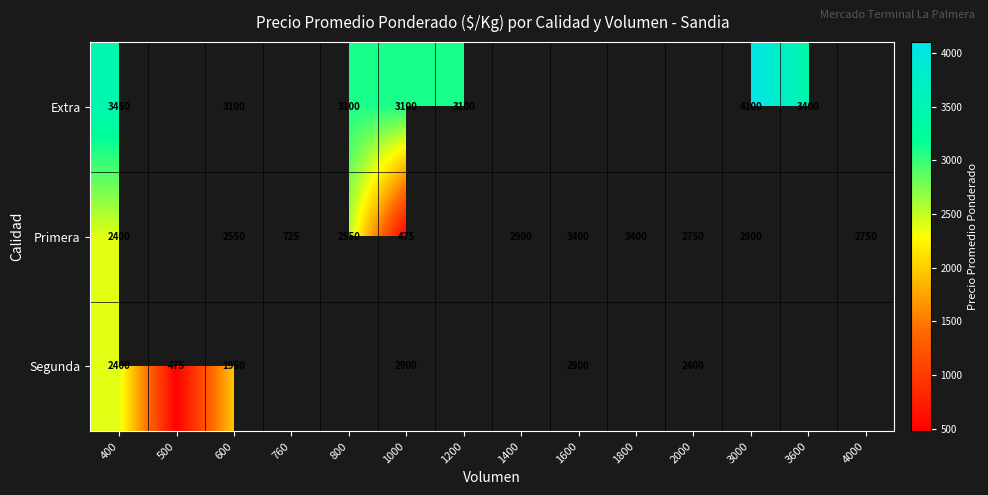

What is the difference between the highest and lowest values at 400?

1050